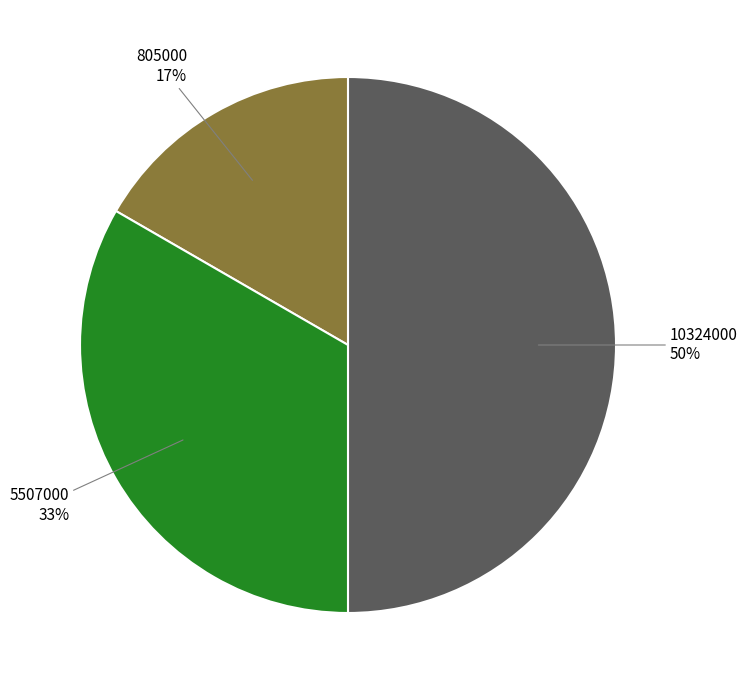

To the nearest percent, what is the average slice percentage?

33%